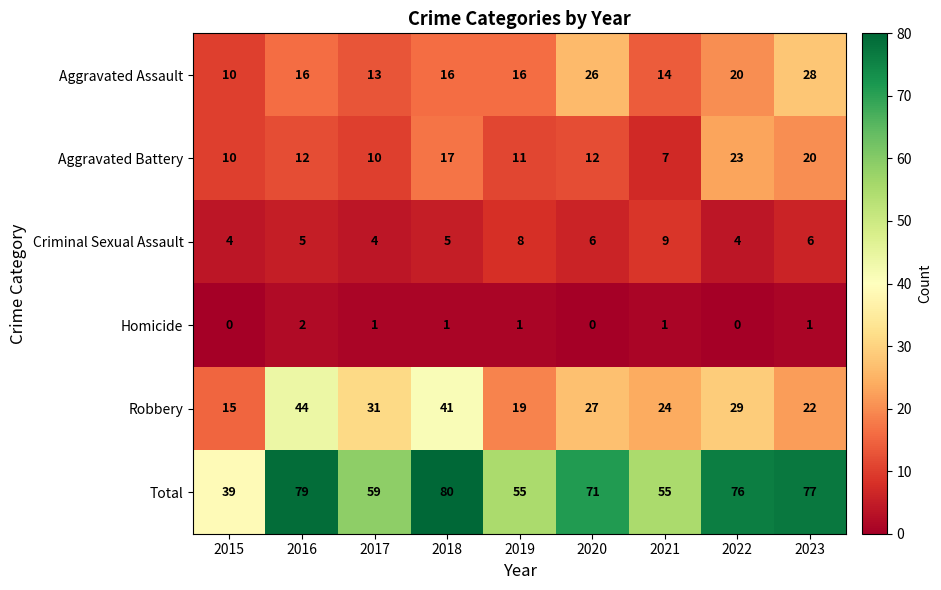

What is the difference between the Total values at 2017 and 2020?

12